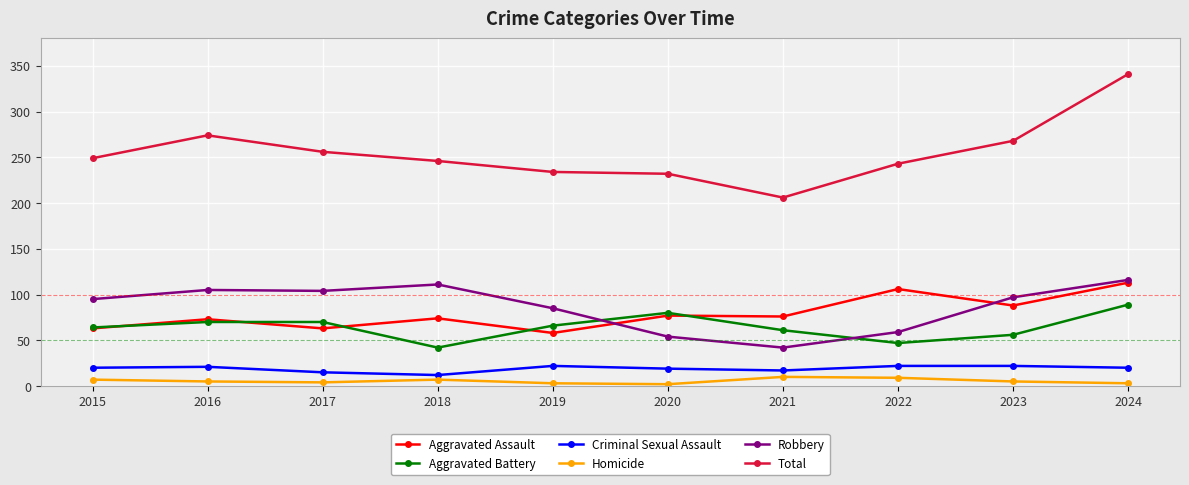

At which label does Robbery reach its minimum?

2021